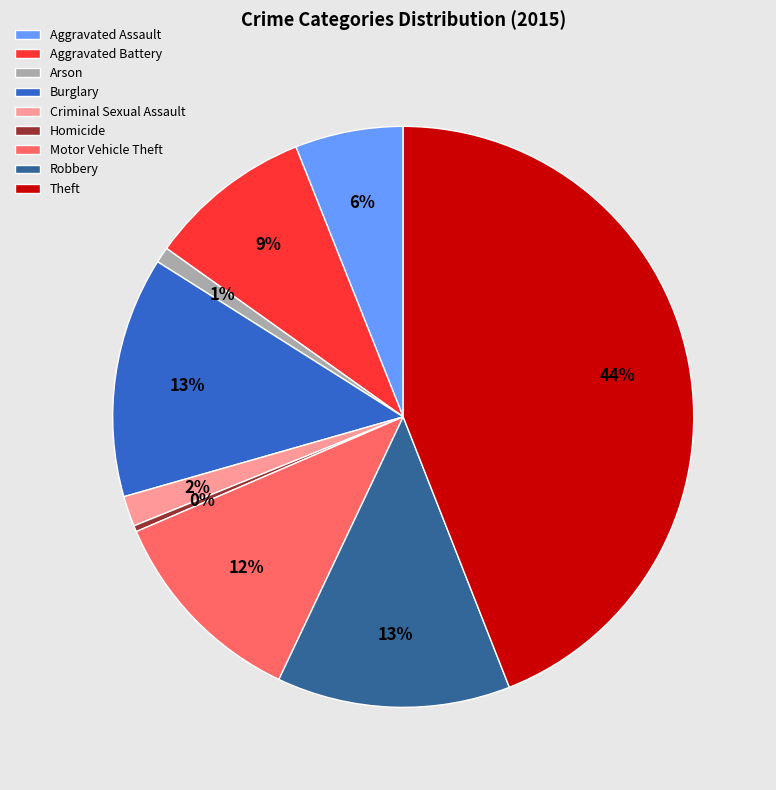

Is it true that Criminal Sexual Assault is 2% of the pie?

True